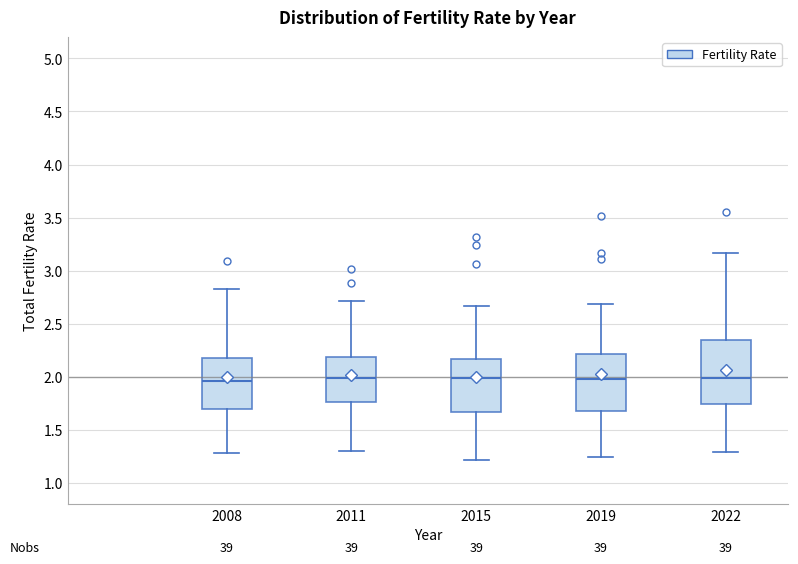

Where is the lower edge of the box at x = 2019 on the y-axis? The values are not printed on the chart, so give them approximately, as read against the axis.

1.70